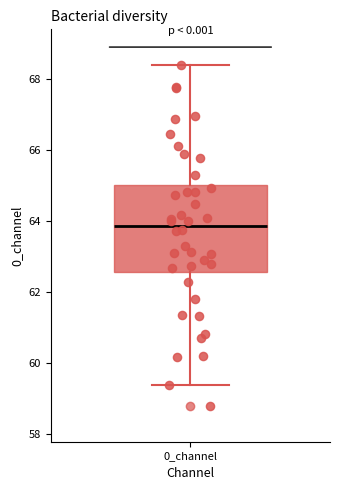

Where does the lower whisker of the box for 0_channel end on the y-axis? The values are not printed on the chart, so give them approximately, as read against the axis.

59.4